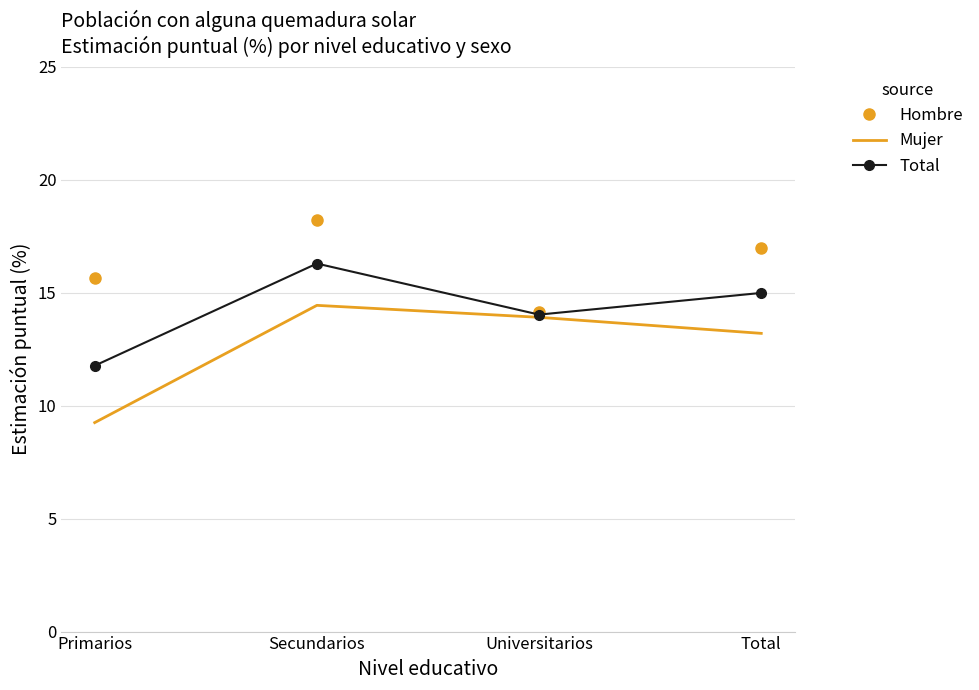

What is the lowest value of the Total series?

11.8